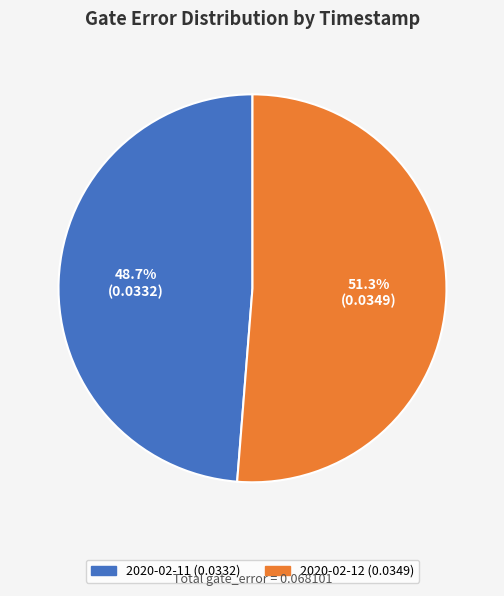

Is there a majority slice in this chart?

Yes